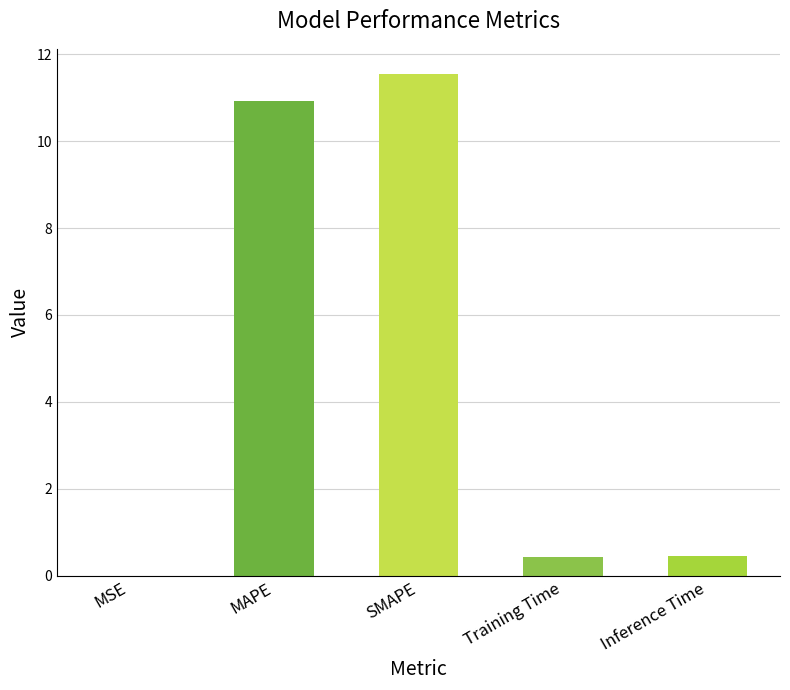

Between Inference Time and MSE, which is larger?

Inference Time